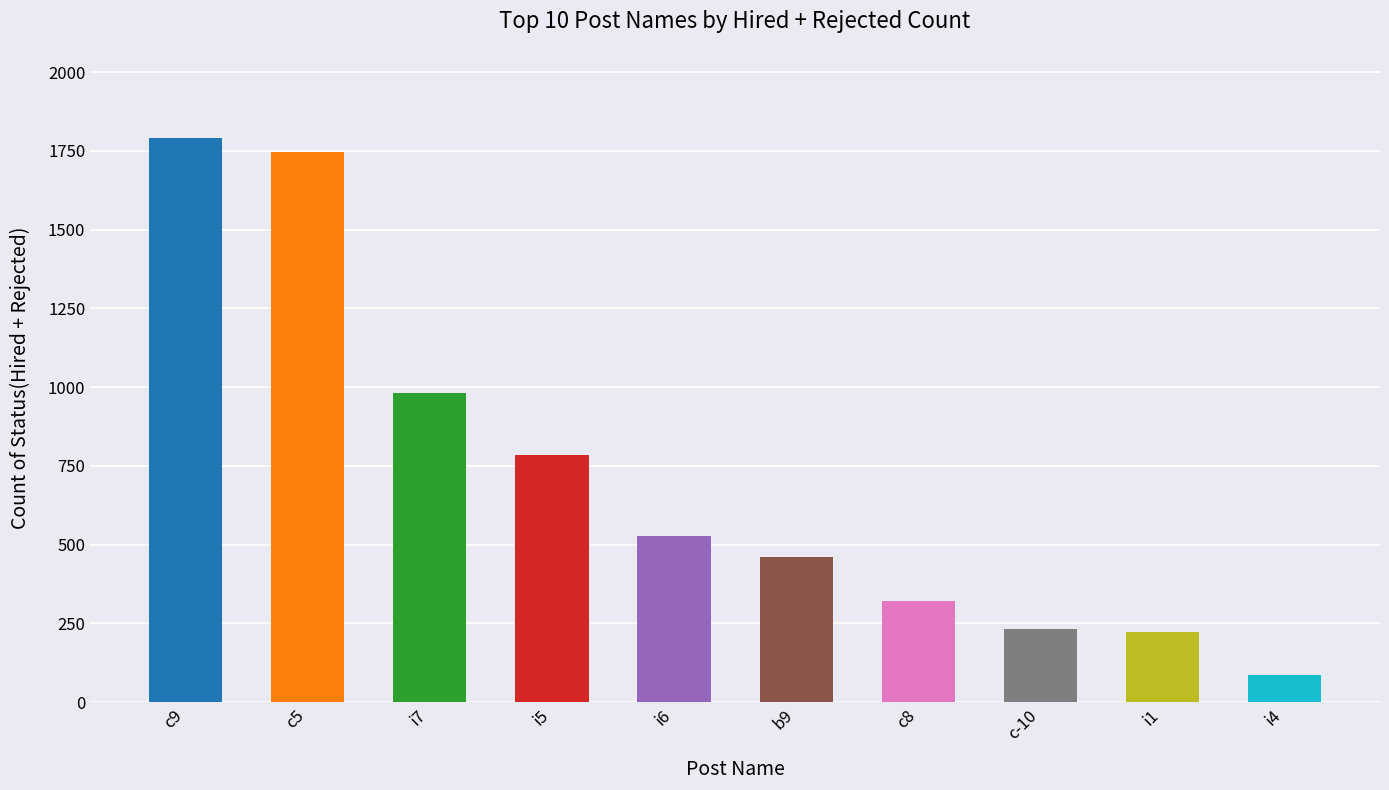

What is the difference between the maximum and minimum values?

1705